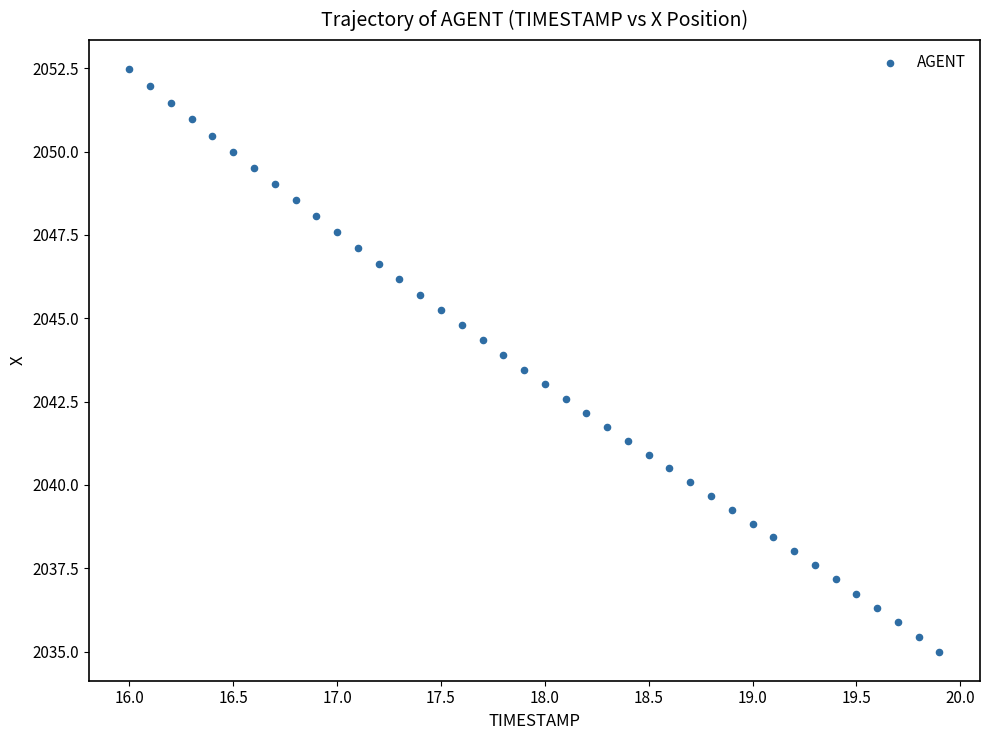

What is the range of Y values (max minus min)?

17.5